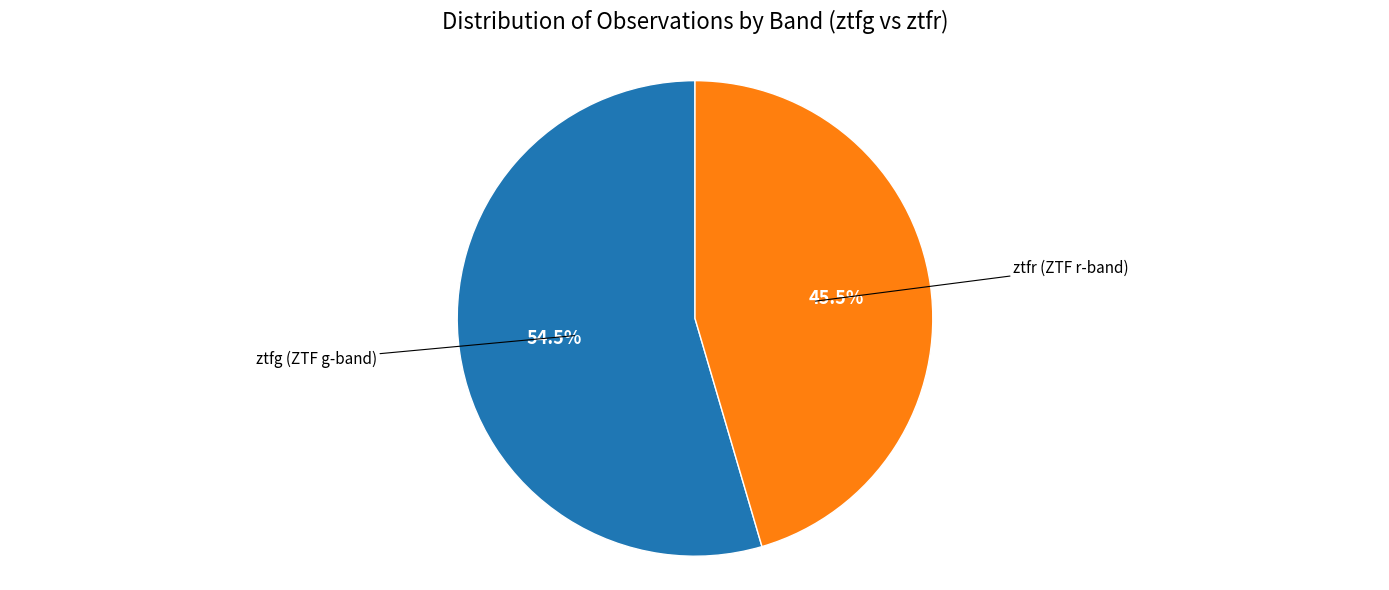

Is it true that ztfr is 51% of the pie?

False